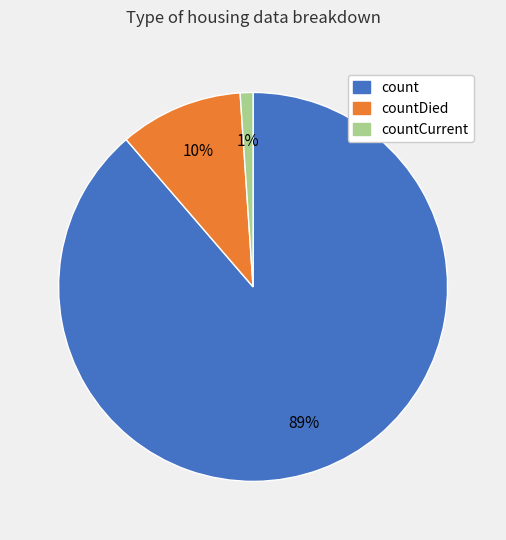

Does any single category account for the majority?

Yes